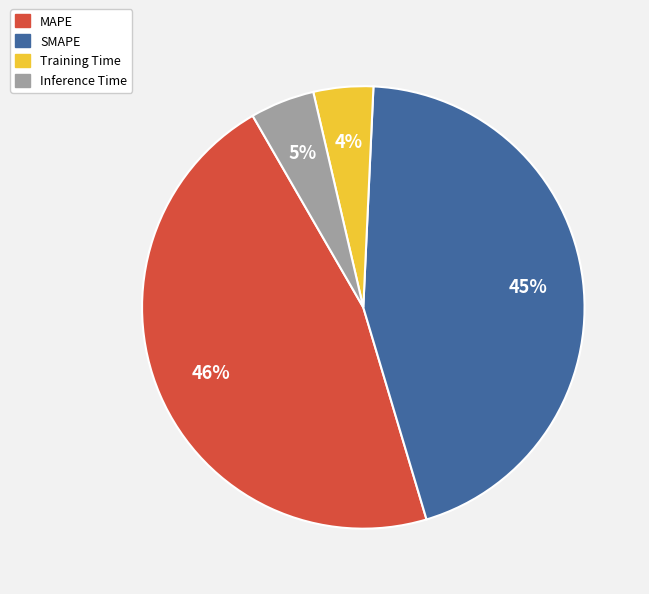

Which category has the biggest portion of the pie?

MAPE